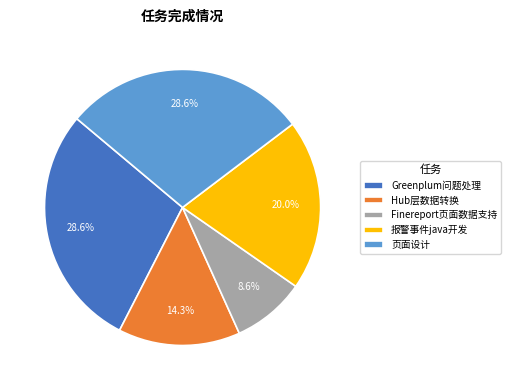

Which category has the smallest portion of the pie?

Finereport页面数据支持